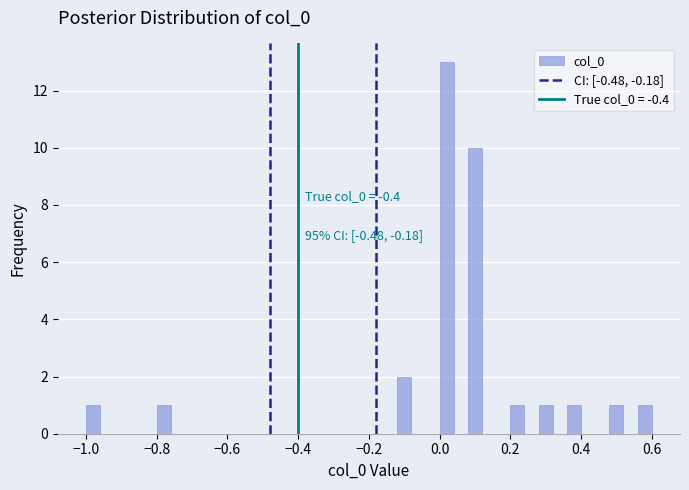

Around what value on the x-axis is the tallest bar? Give the approximate position of its centre, as read against the axis.

0.02